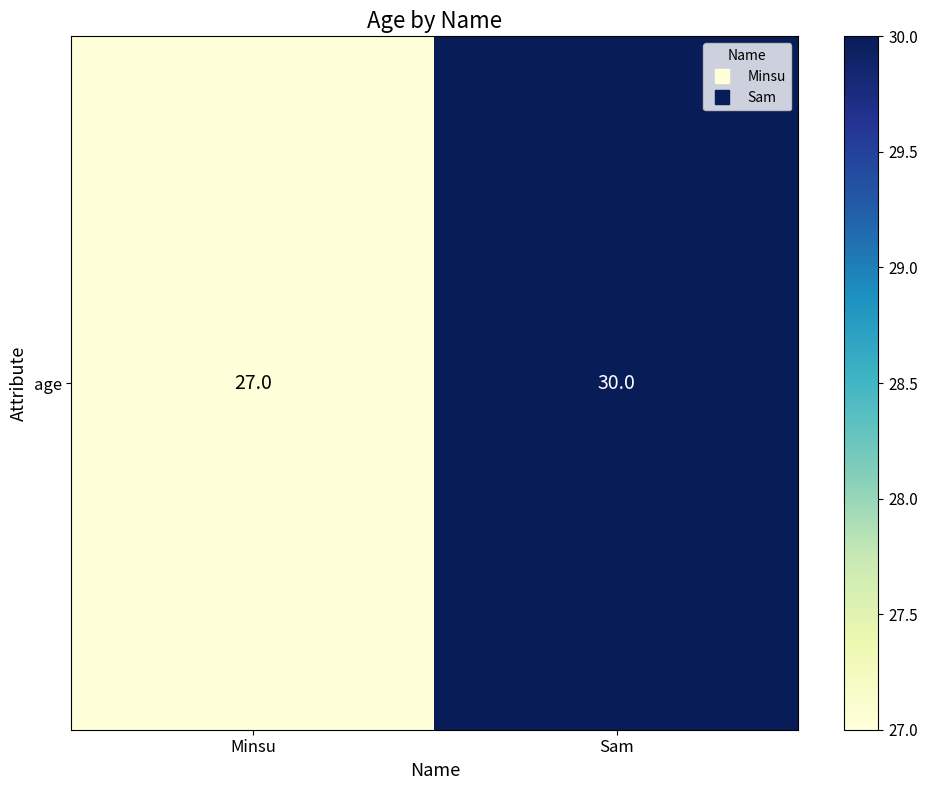

Which has a higher value, Sam or Minsu?

Sam